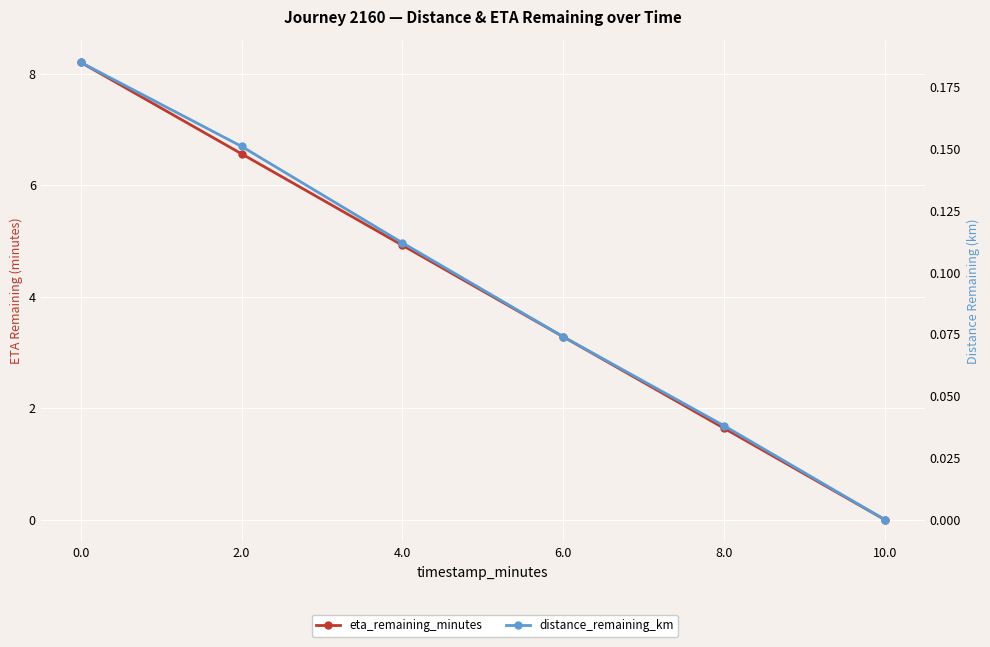

Rank the series at 0.0 from highest to lowest value.

eta_remaining_minutes, distance_remaining_km